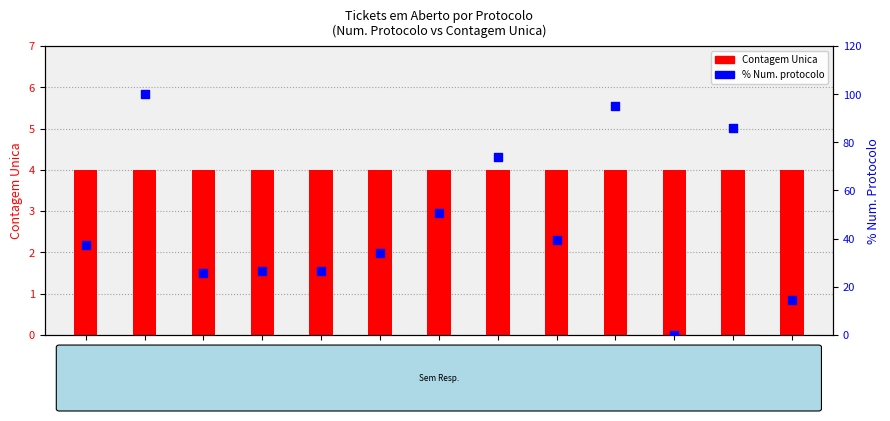

Which series has the largest total across all categories?

% Num. Protocolo